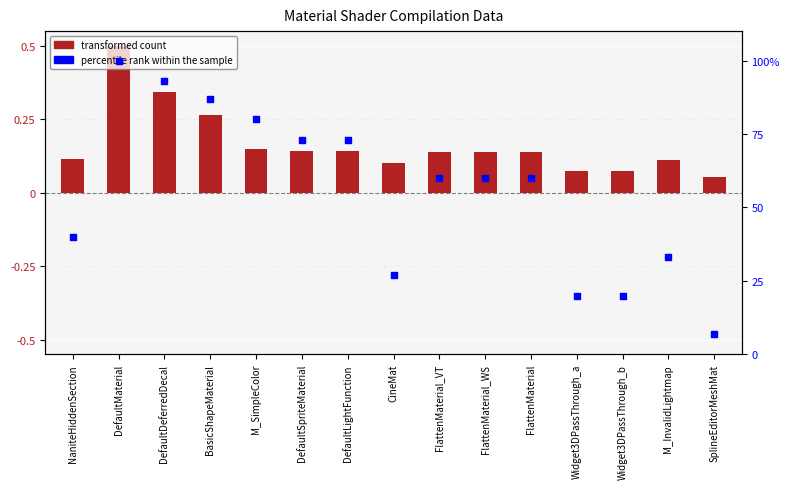

Is the value of transformed count at DefaultMaterial greater than the value of percentile rank within the sample at FlattenMaterial?

No